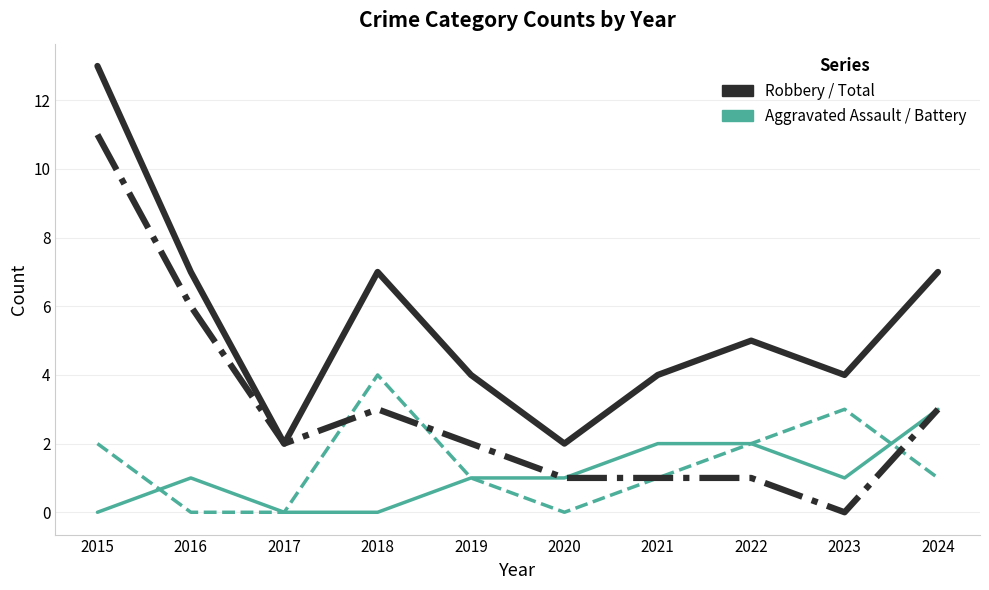

What is the difference between the highest and lowest values at 2019?

3